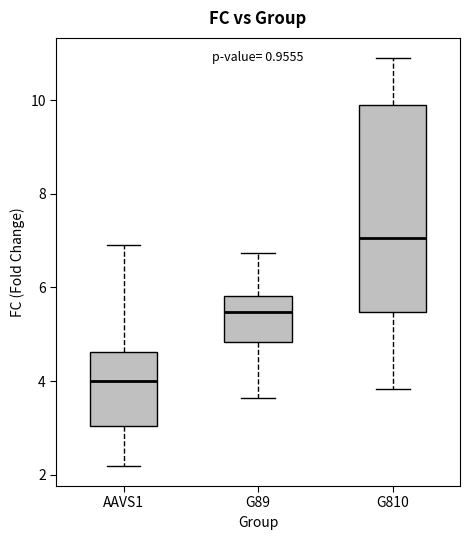

Where is the lower edge of the box for G810 on the y-axis? The values are not printed on the chart, so give them approximately, as read against the axis.

5.4